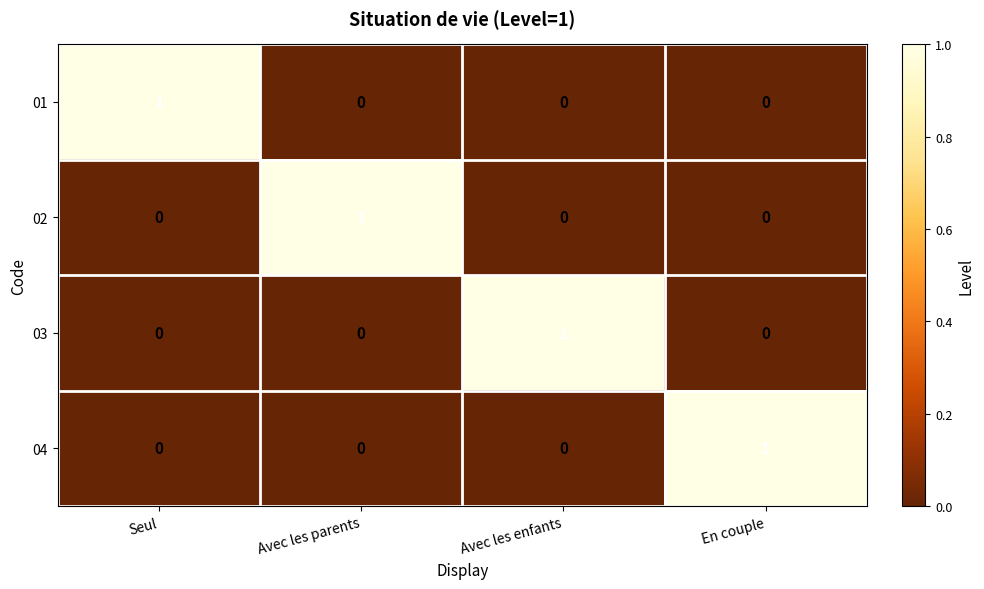

The 01 series shows 0 at Avec les parents. True or false?

True